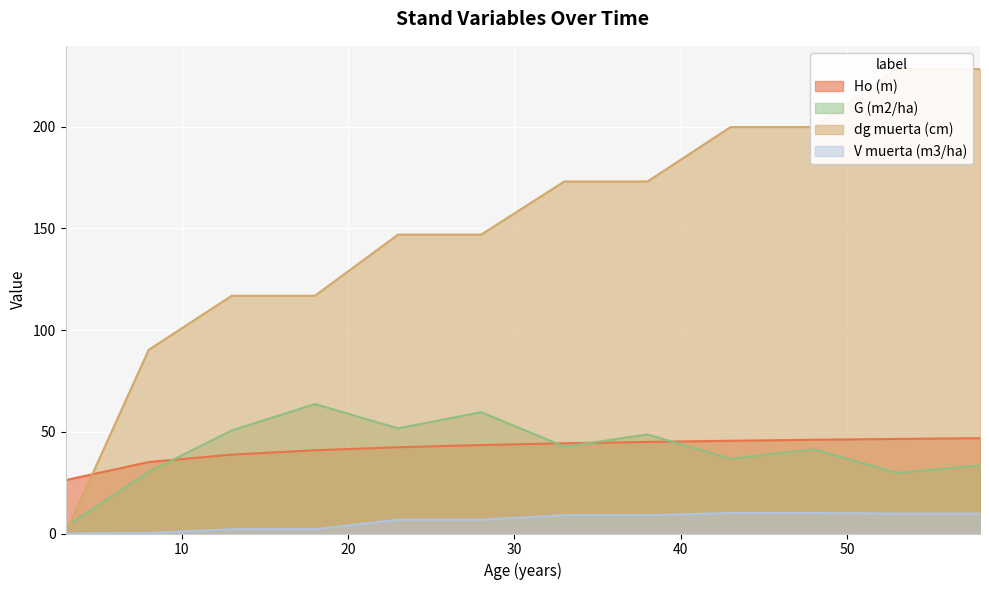

What is the total value across all series at 33?

269.2